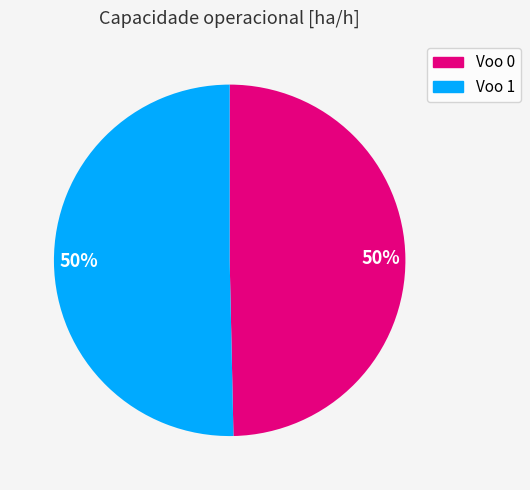

How many slices are in this pie chart?

2